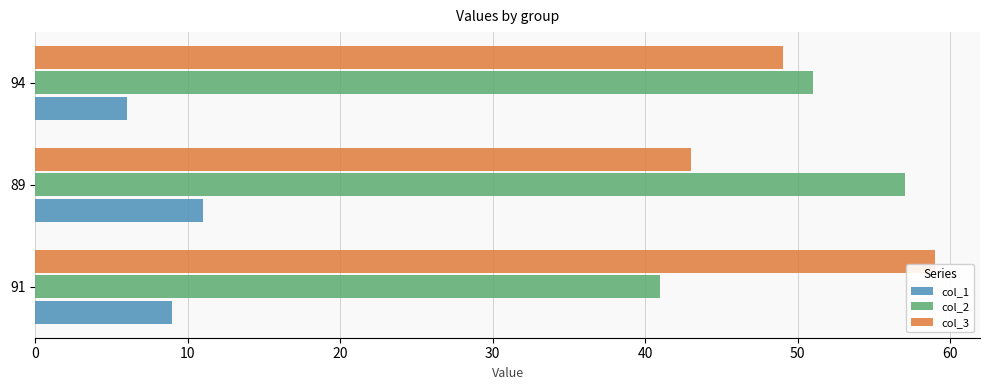

At which category is the sum across all series the highest?

89